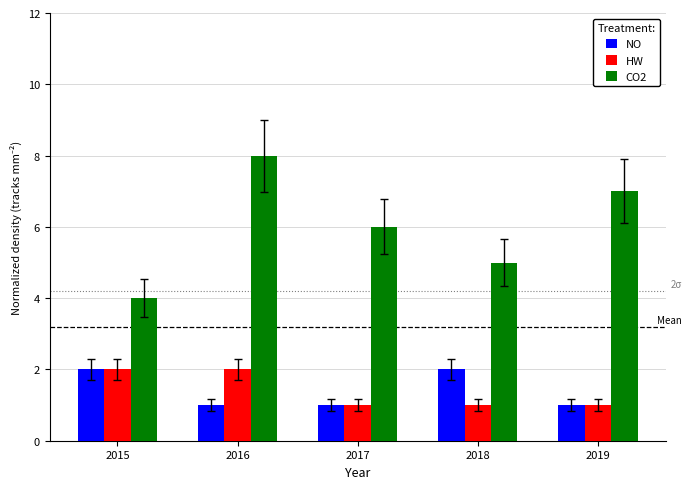

What is the value of the HW bar at the 5th from the left?

1